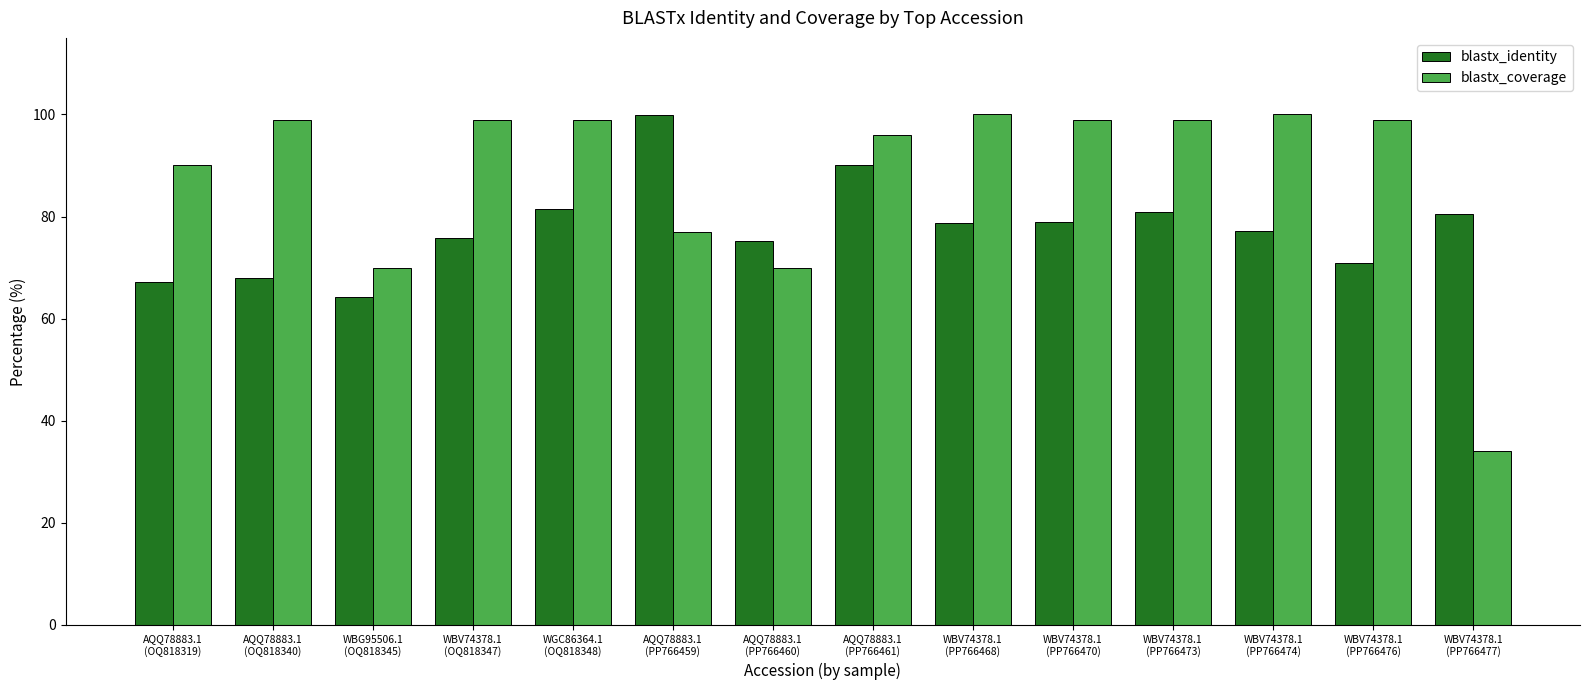

The blastx_identity series shows 16.1 at WBV74378.1
(PP766468). True or false?

False